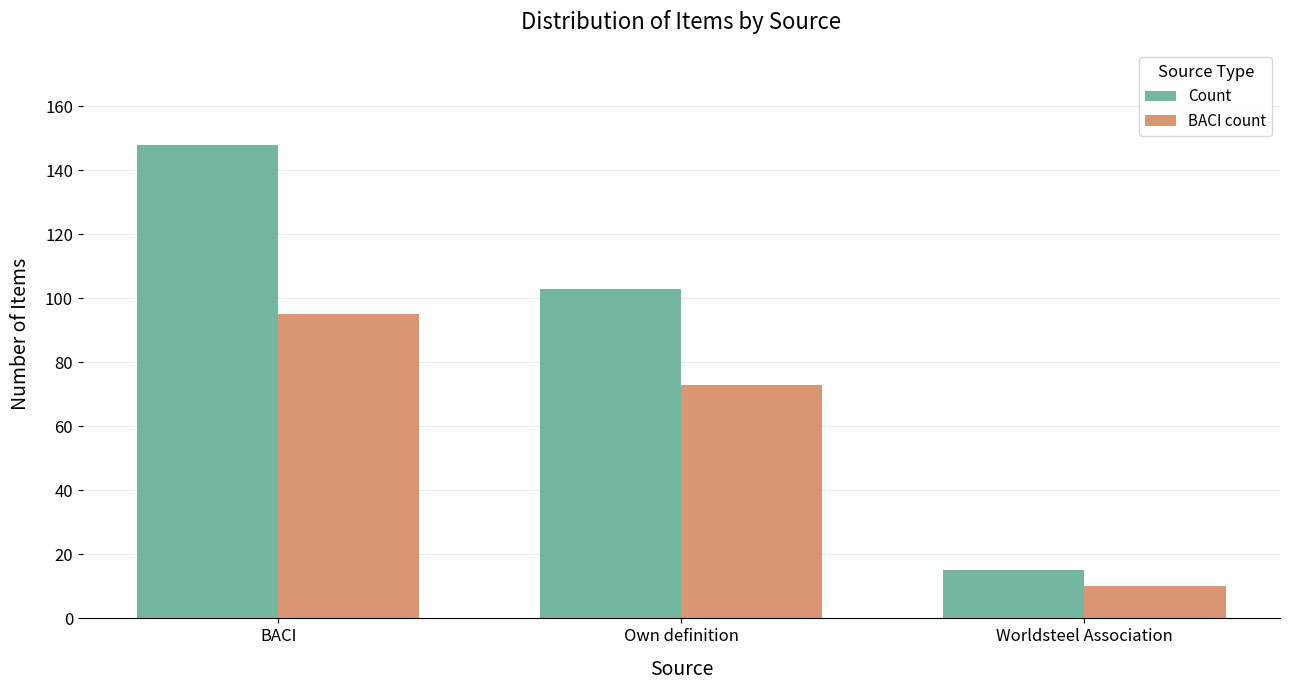

Reading right to left, transcribe all the data shown in this chart.

Count: Worldsteel Association=15	Own definition=103	BACI=148
BACI count: Worldsteel Association=10	Own definition=73	BACI=95